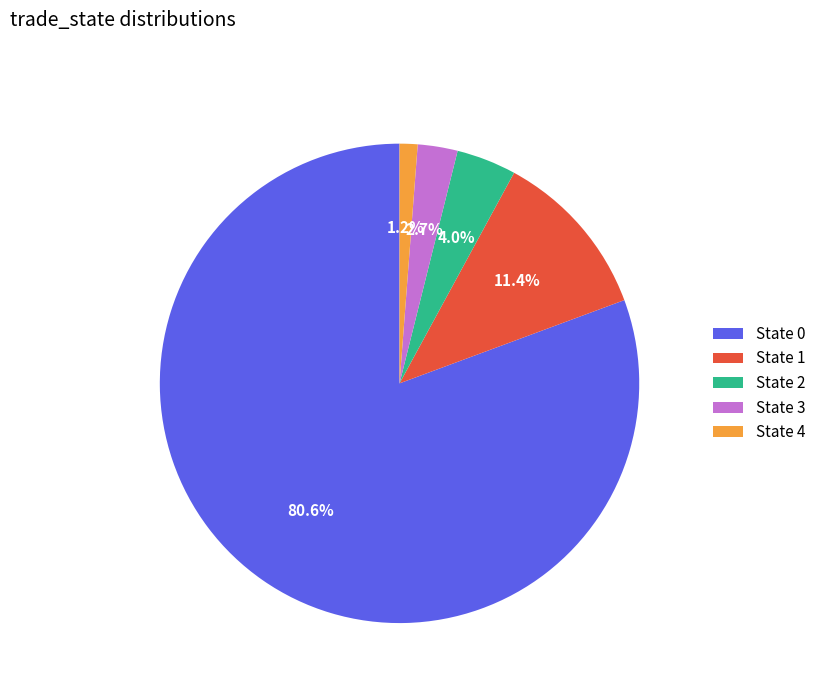

Count the number of slices in the pie.

5